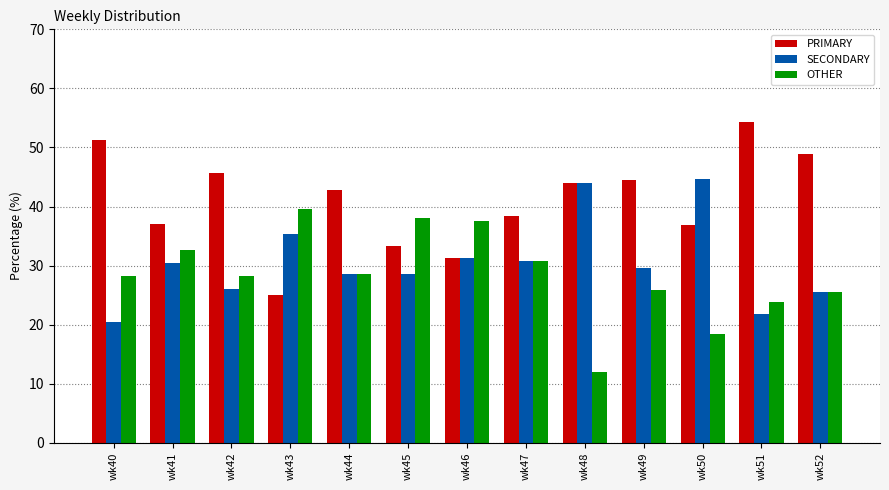

Where is PRIMARY nearest to the value 39?

wk47